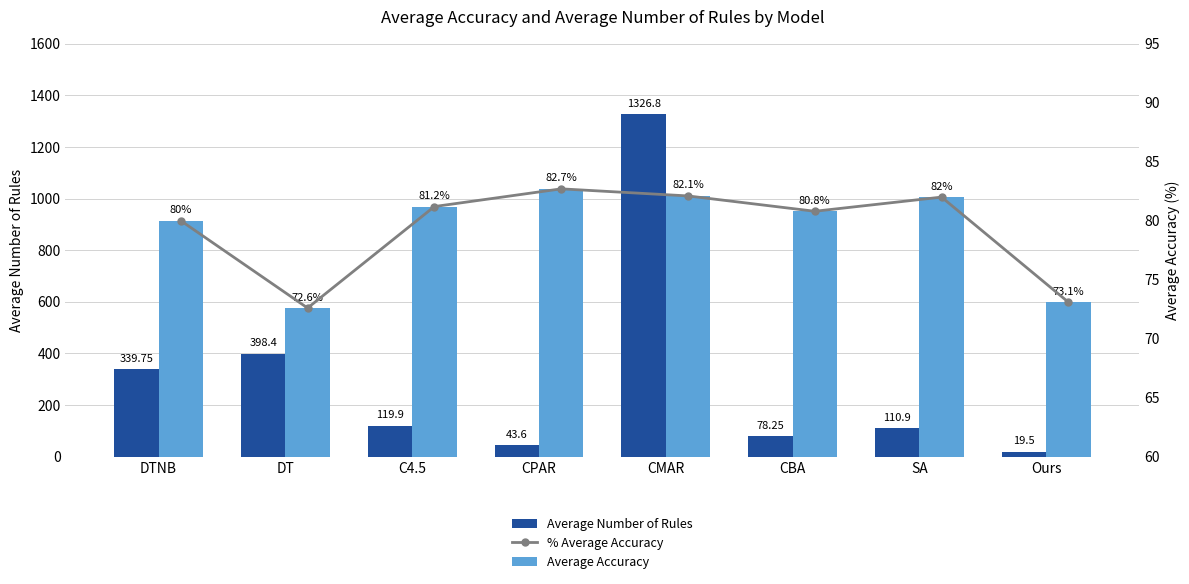

What is the maximum value shown in the chart?

1326.8